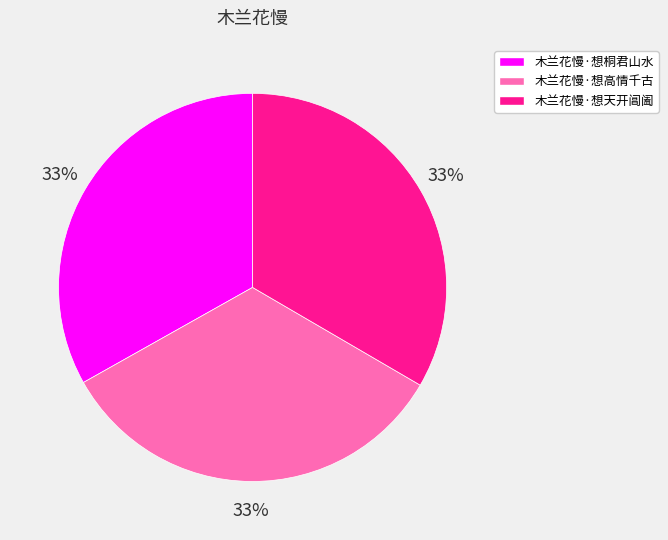

What percentage is the 木兰花慢·想高情千古 slice, to the nearest percent?

33%